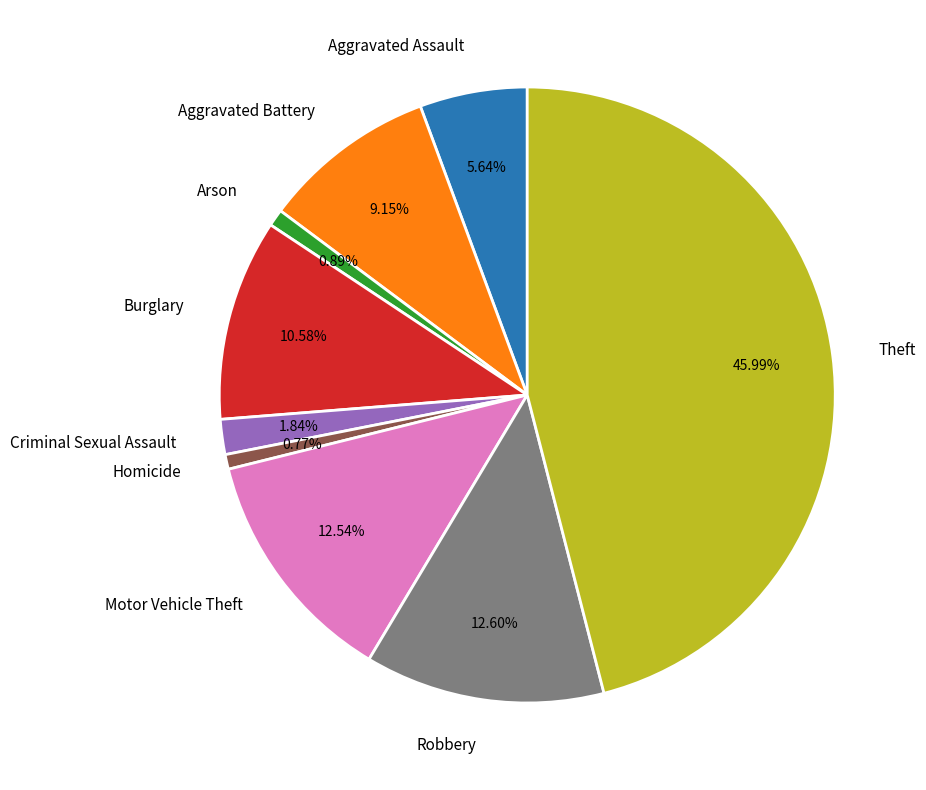

Approximately how many times larger is the value at Criminal Sexual Assault compared to Homicide?

2.4